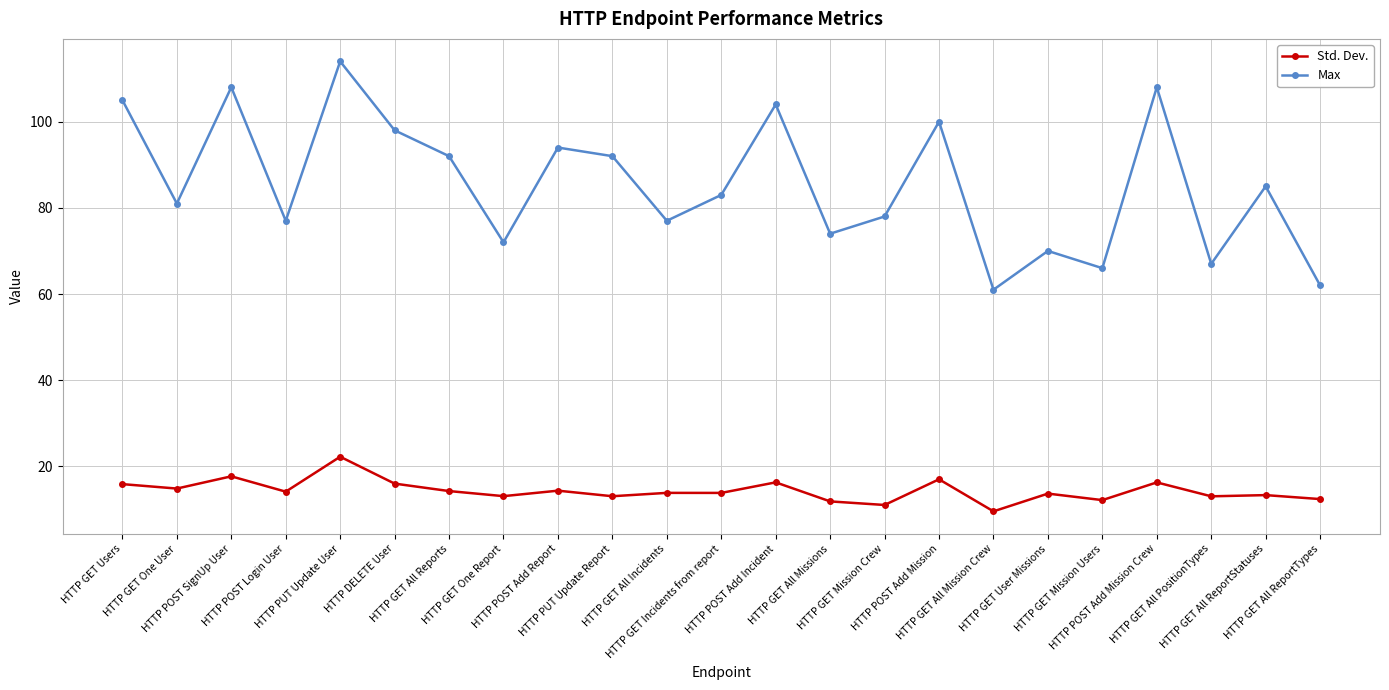

Between HTTP PUT Update User and HTTP GET User Missions, which series saw the biggest shift?

Max